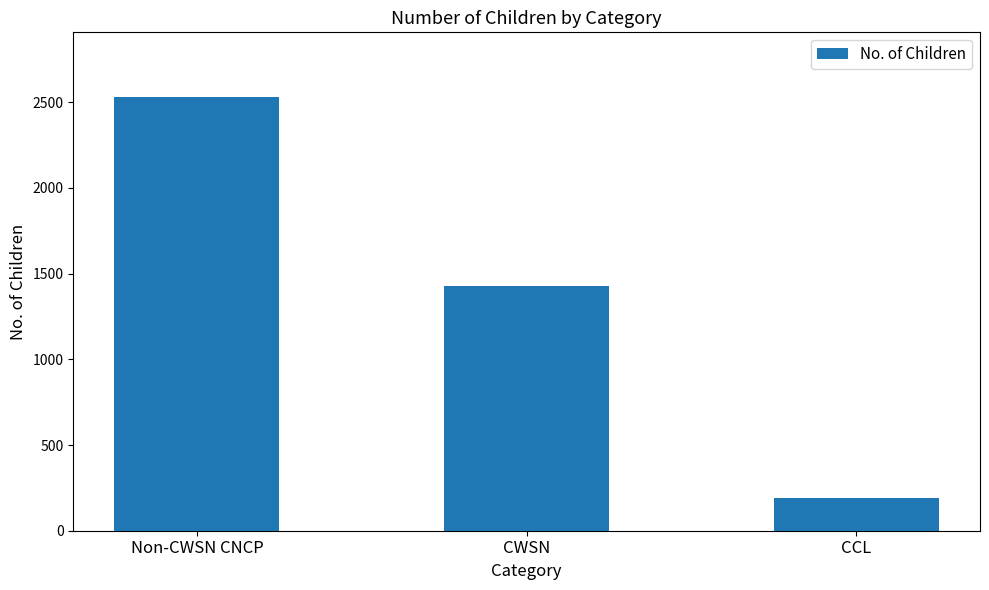

What is the ratio of the value at Non-CWSN CNCP to the value at CWSN?

1.8